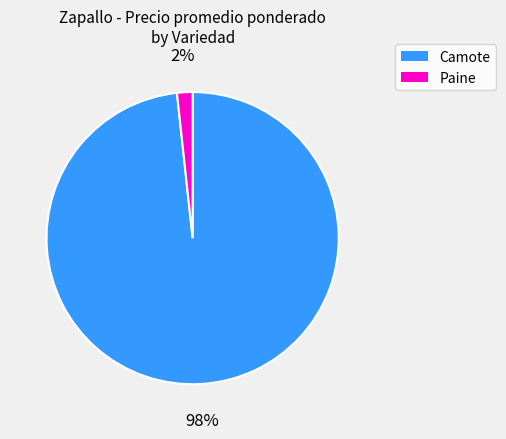

How many slices are in this pie chart?

2